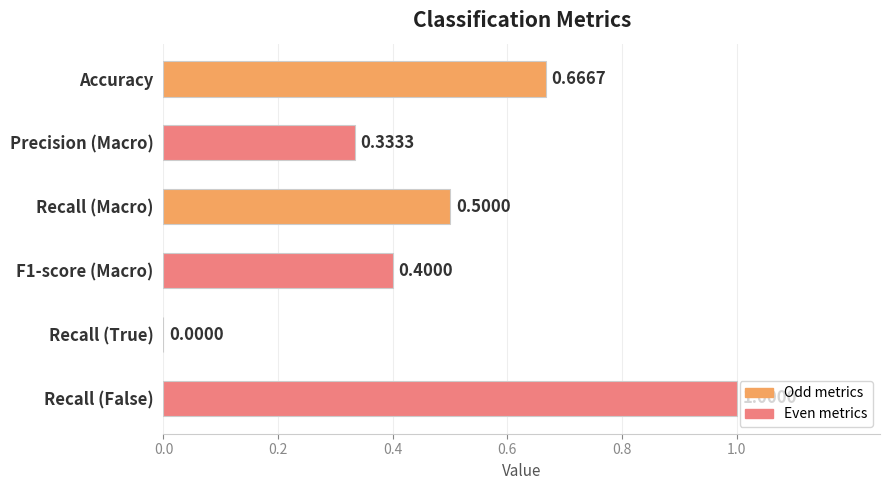

What is the change in value from F1-score (Macro) to Recall (True)?

-0.4